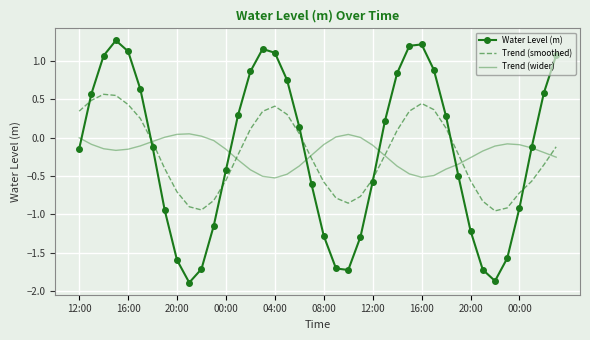

How many times do Water Level (m) and Trend (wider) cross each other?

7